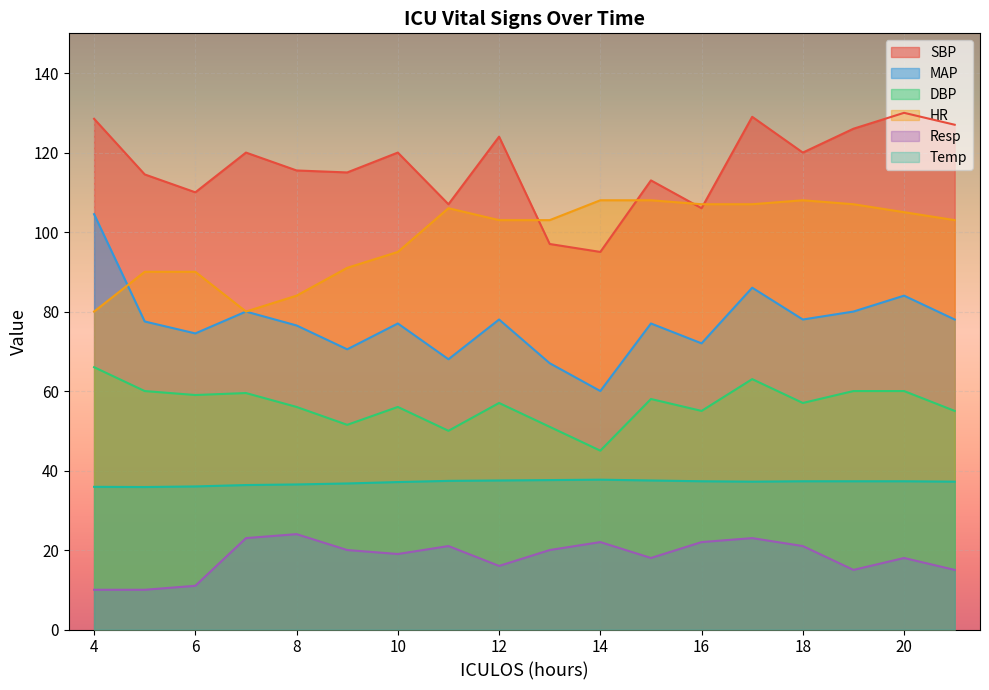

True or false: HR and SBP intersect in this chart.

True